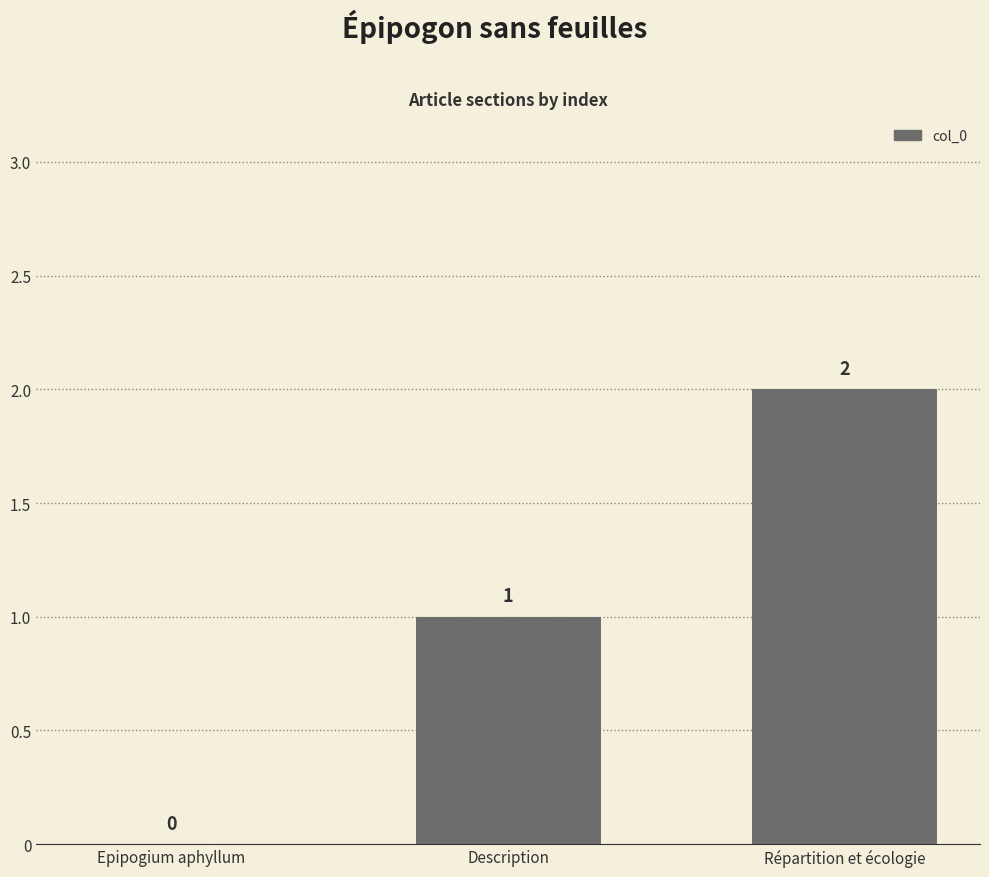

Is it true that the value at Description is 1?

True